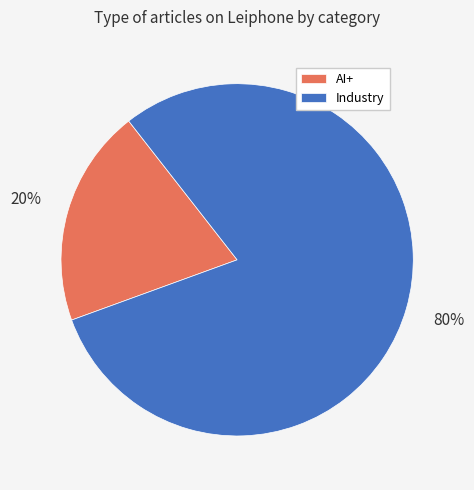

How many slices are in this pie chart?

2